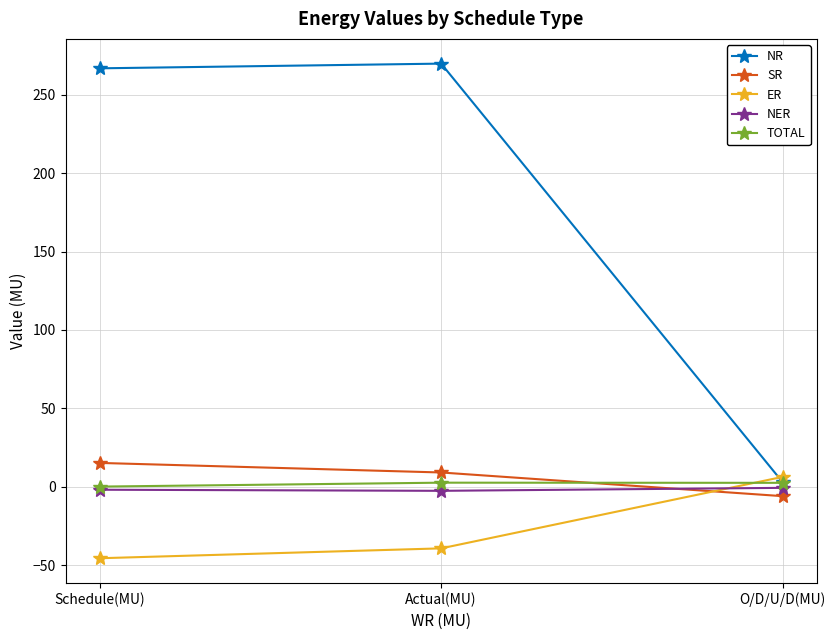

What position from the left is Schedule(MU)?

1